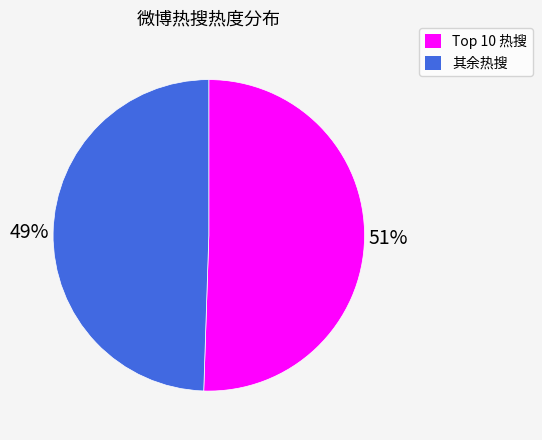

How many segments does this pie chart have?

2